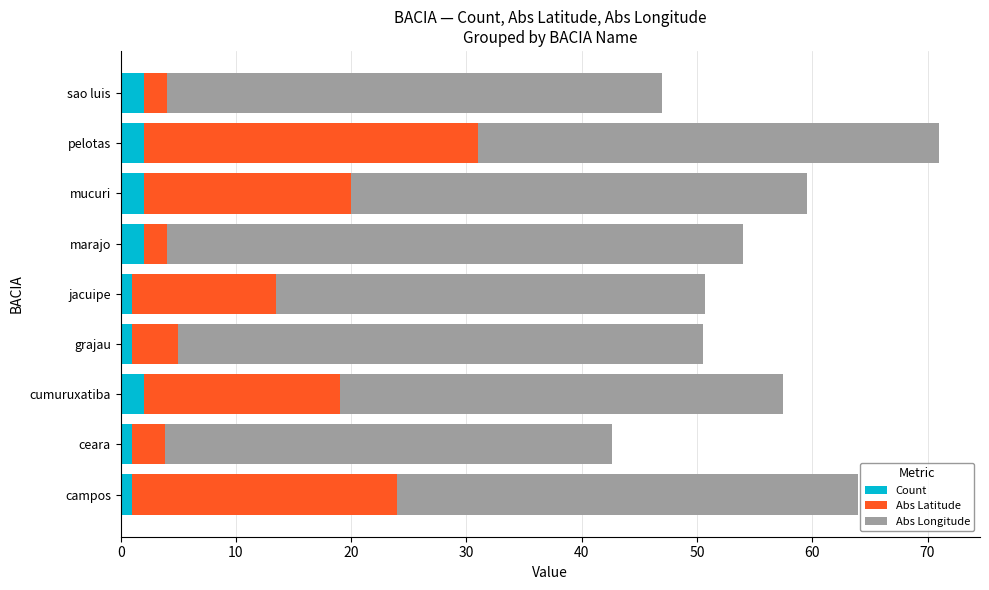

What is the average value of the Count series?

1.6